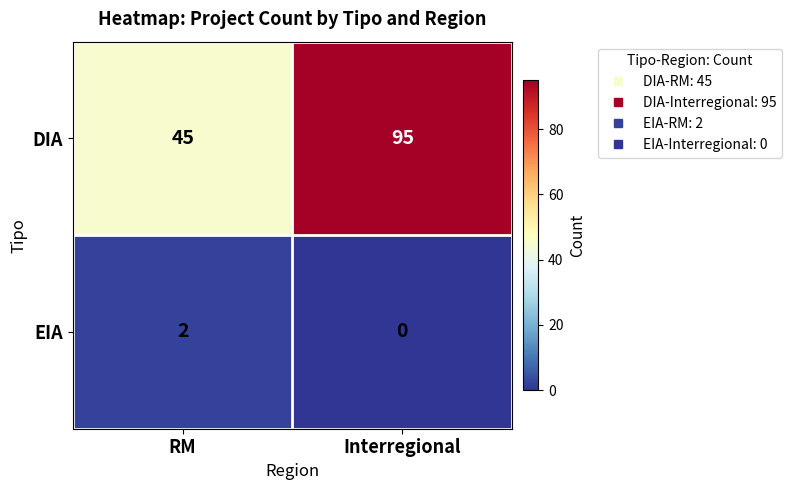

Between RM and Interregional, which series saw the biggest shift?

DIA